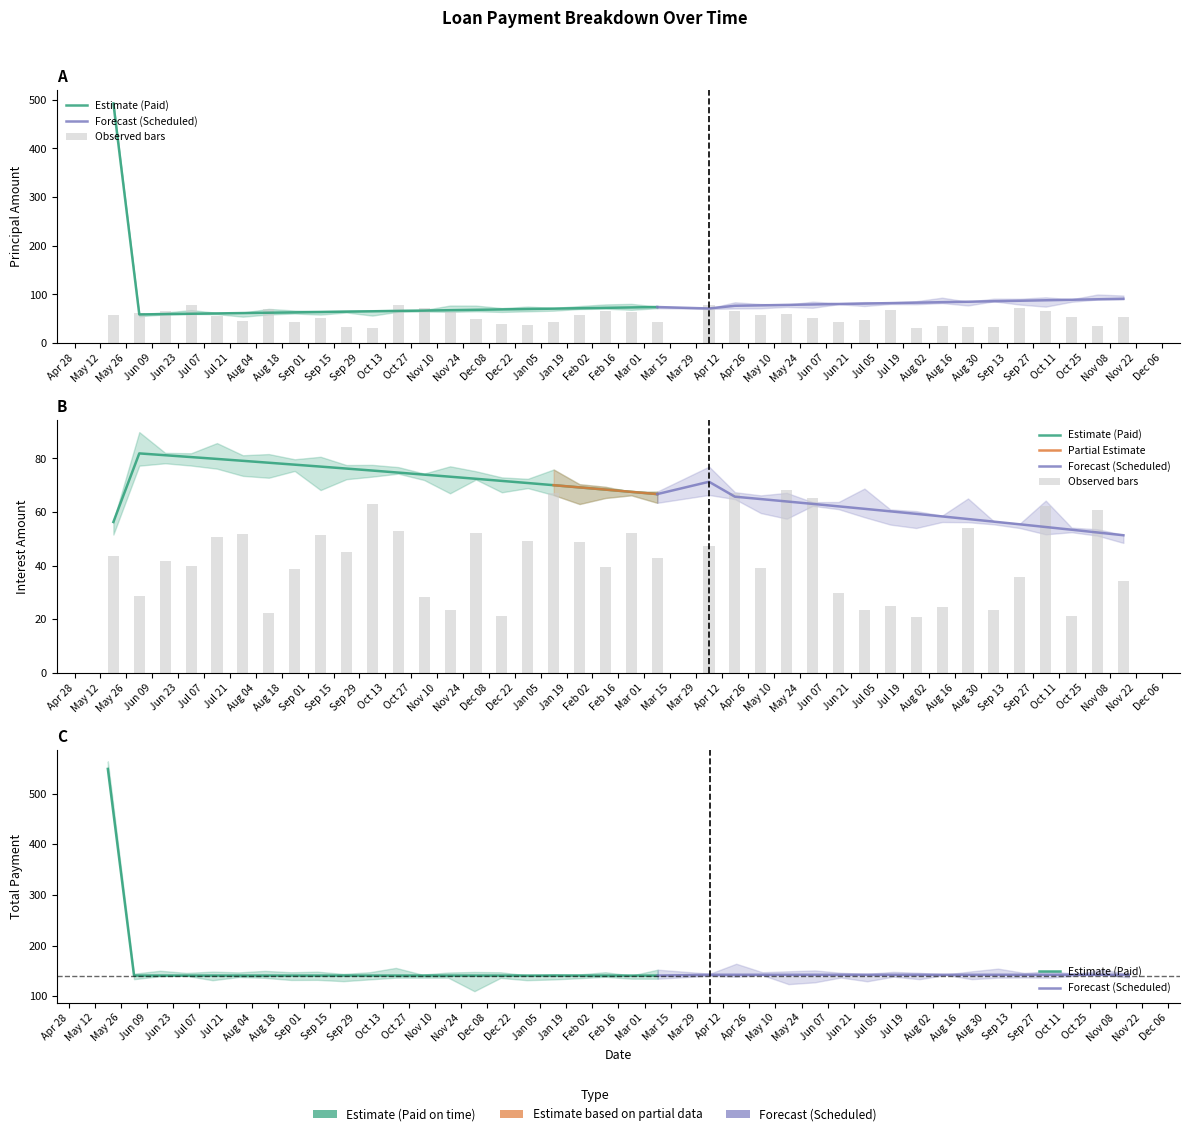

What is the difference between the maximum and minimum values in the Interest series?

30.5